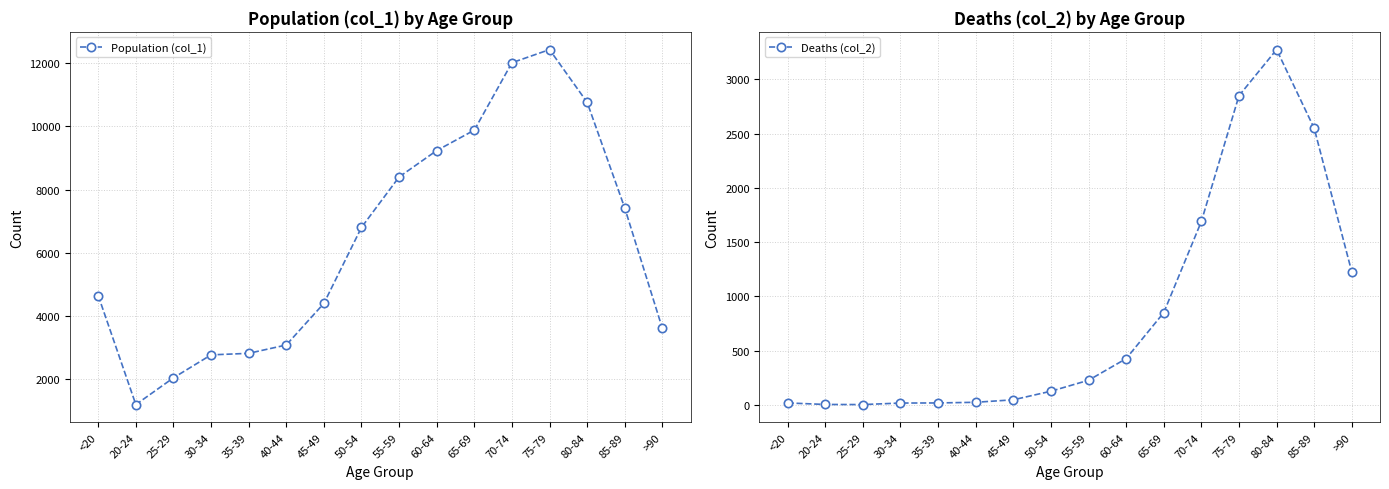

The value of Deaths (col_2) at 55-59 is 130. True or false?

False